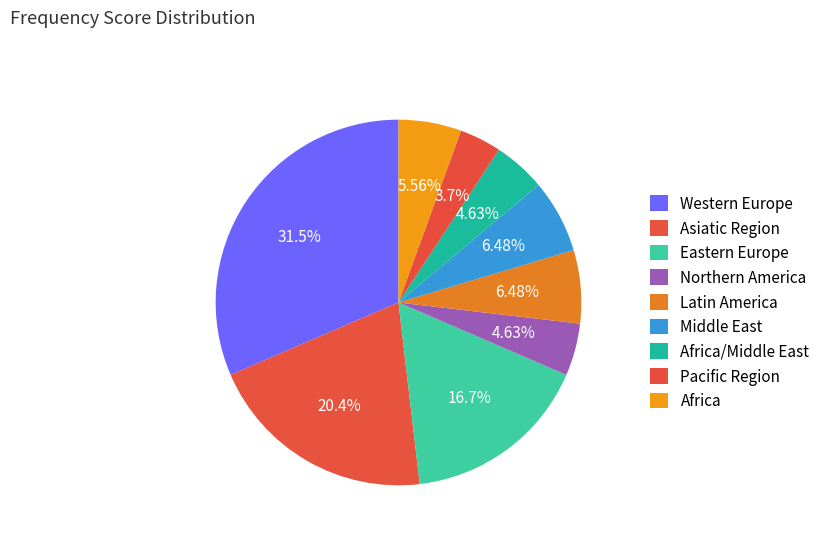

Does any single category account for the majority?

No